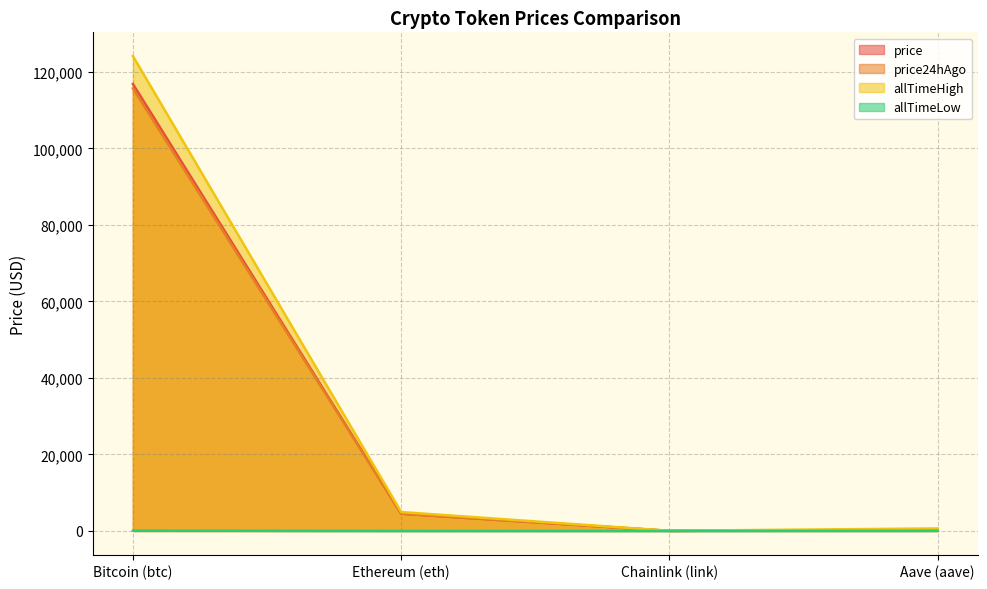

Rank the series by their maximum value, from highest to lowest.

allTimeHigh, price, price24hAgo, allTimeLow